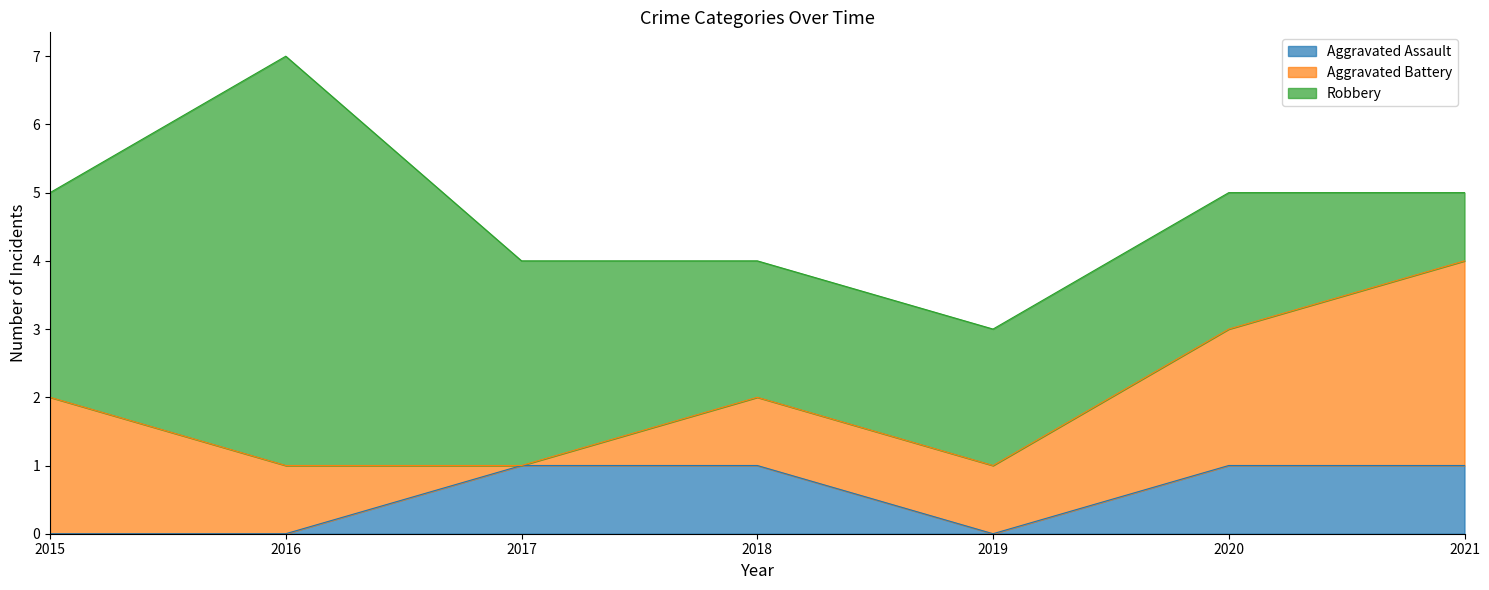

Where is the first local maximum for Robbery?

2016